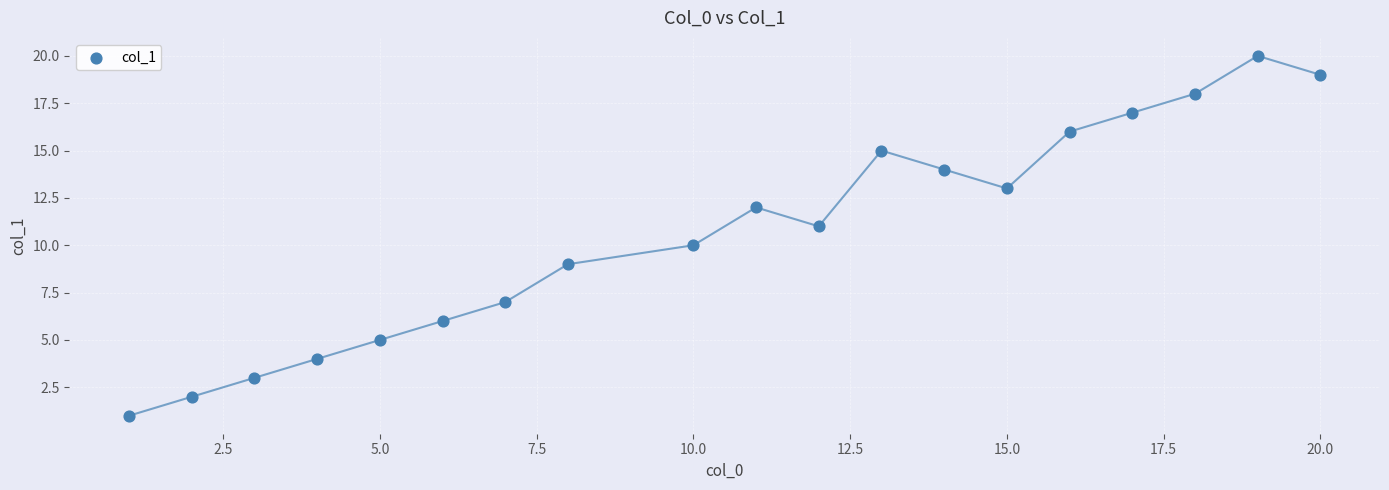

What is the range of X values (max minus min)?

19